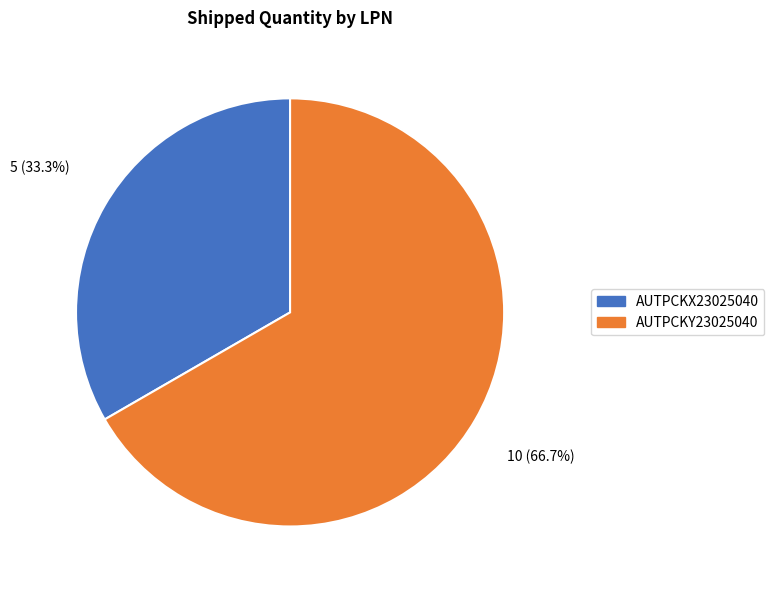

Count the number of slices in the pie.

2